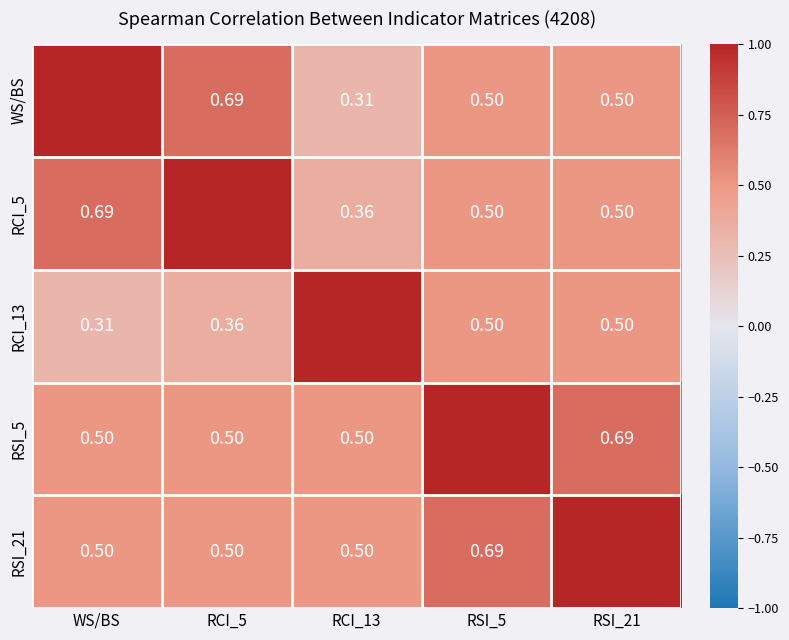

What is the difference between the RSI_5 values at RCI_13 and RSI_5?

0.5